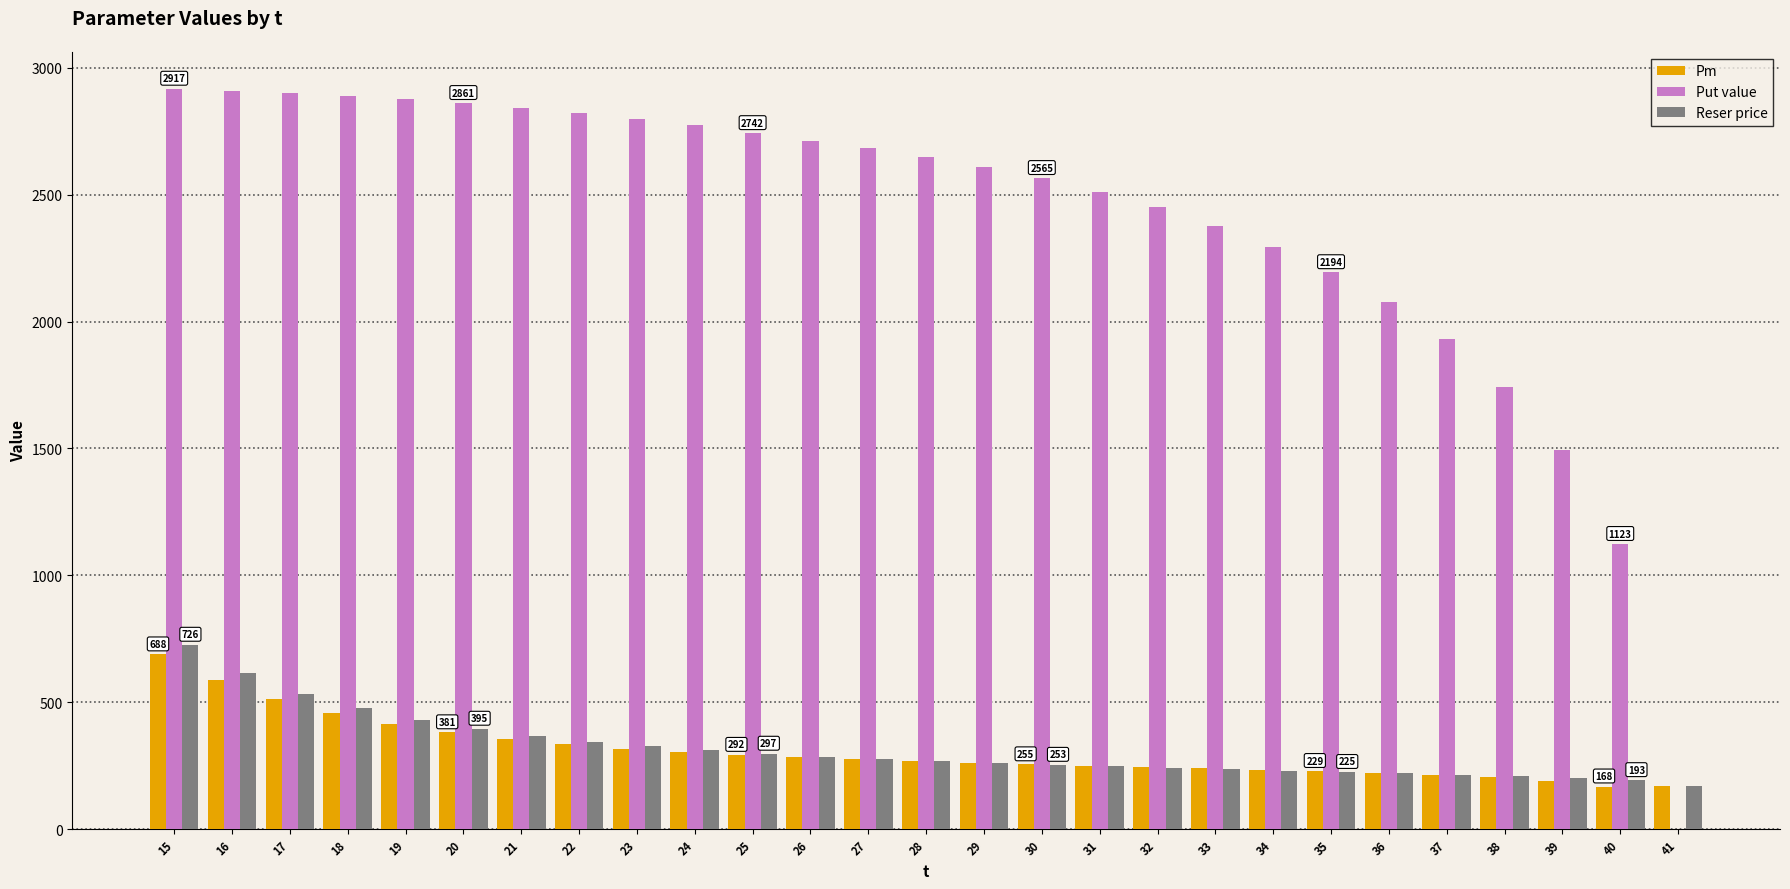

What is the sum of the Pm values at 37 and 17?

727.4